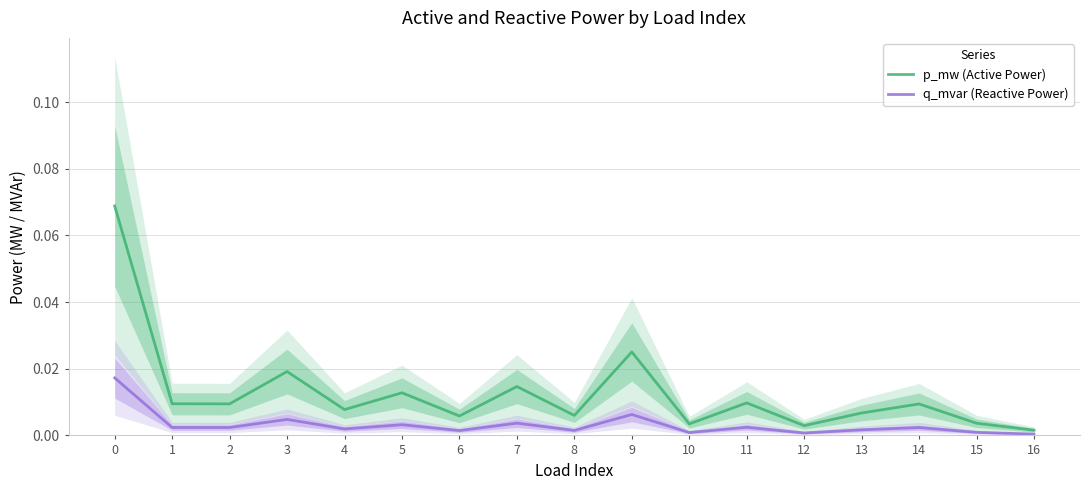

At 14, list the series in order from smallest to largest.

q_mvar (Reactive Power), p_mw (Active Power)